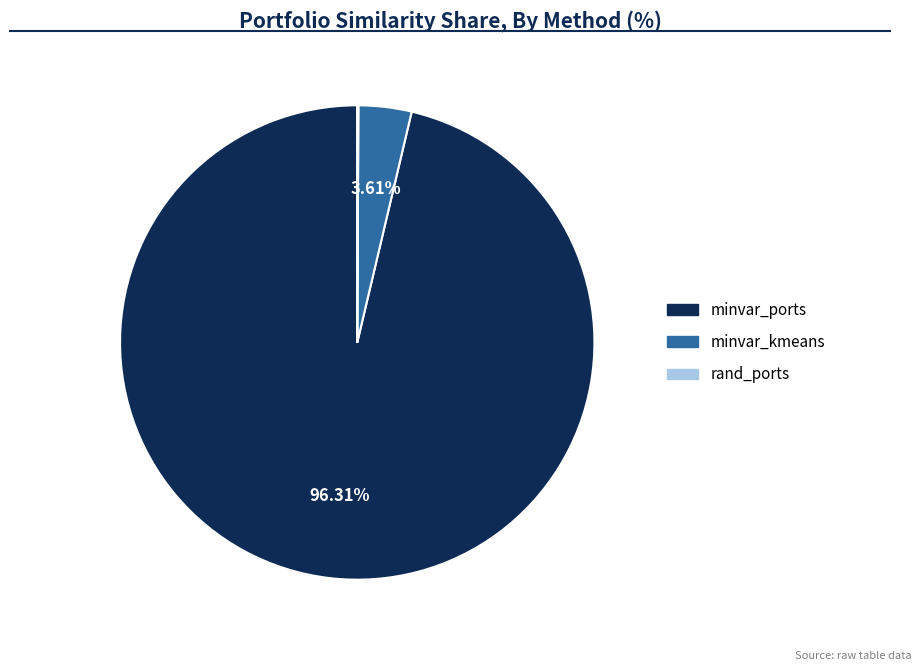

To the nearest percent, what is the difference between the largest and smallest slice percentages?

96%